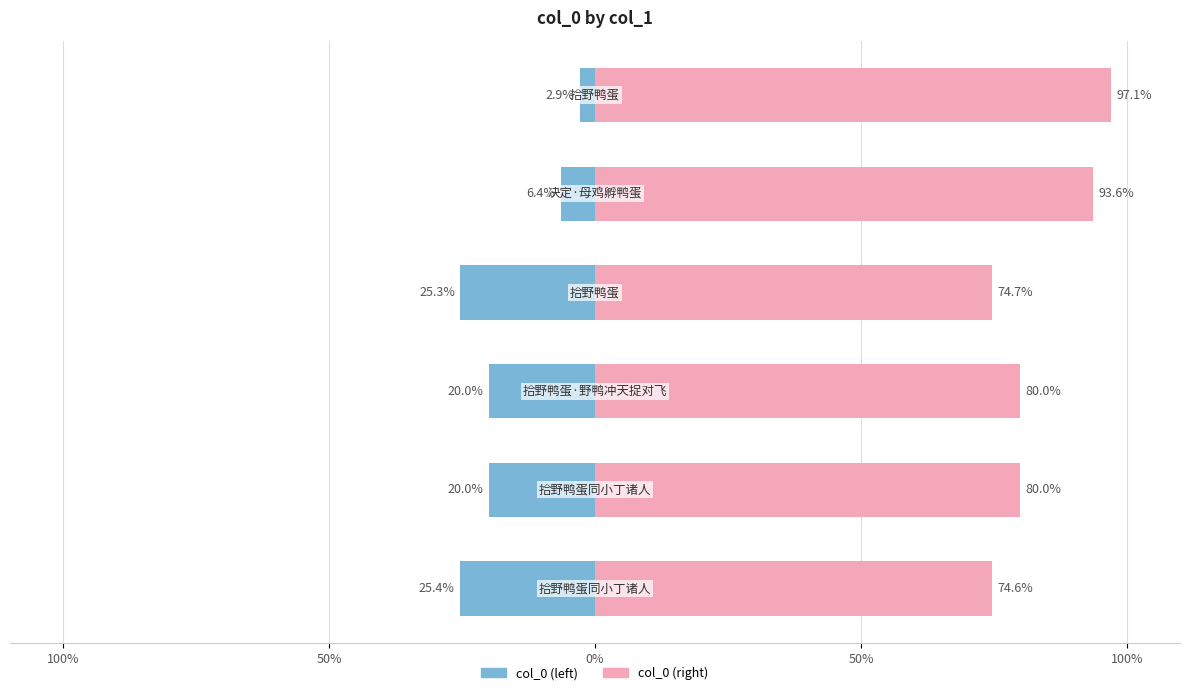

The col_0 (right) series shows 43.6 at 100%. True or false?

False